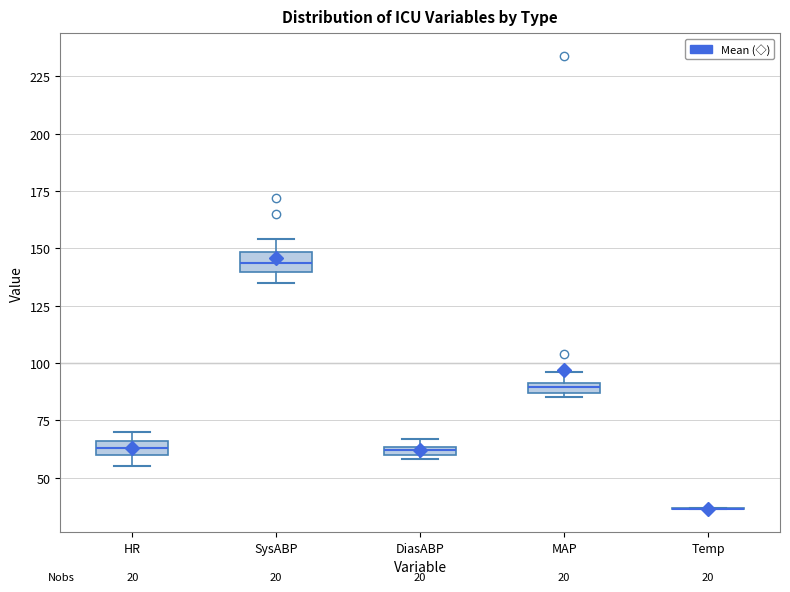

Where is the upper edge of the box for HR on the y-axis? The values are not printed on the chart, so give them approximately, as read against the axis.

65